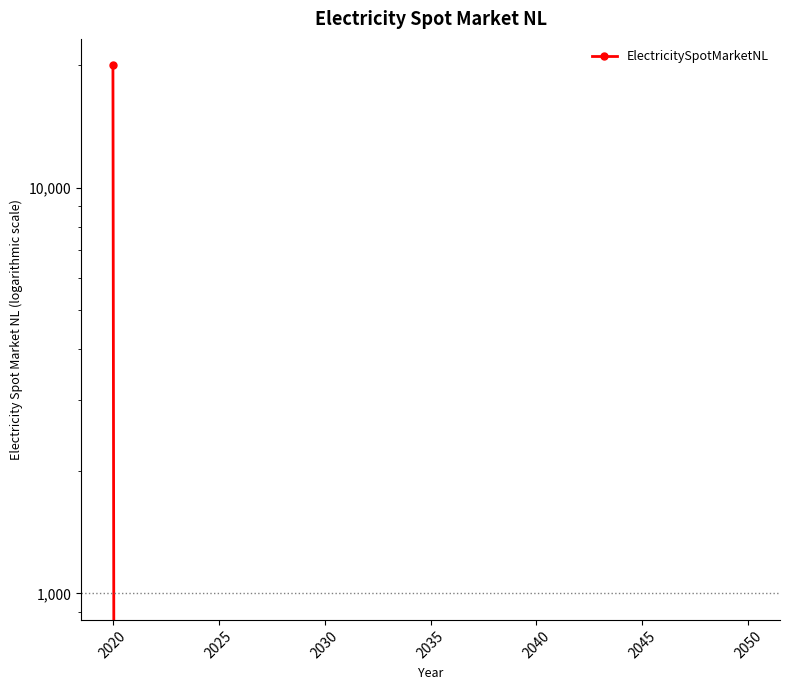

True or false: the data shows 10770 at 2020.

False